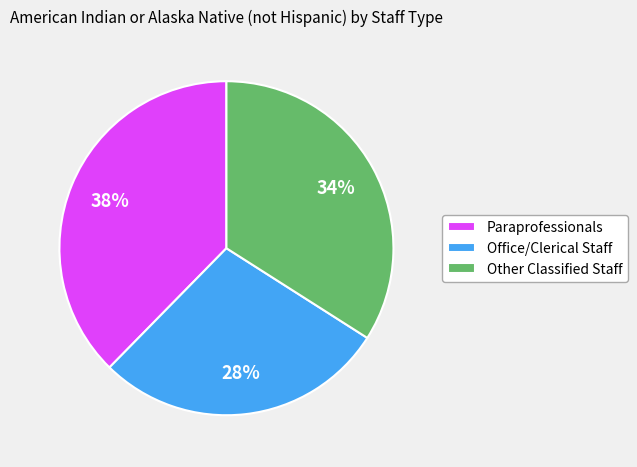

What percentage is the Other Classified Staff slice, to the nearest percent?

34%